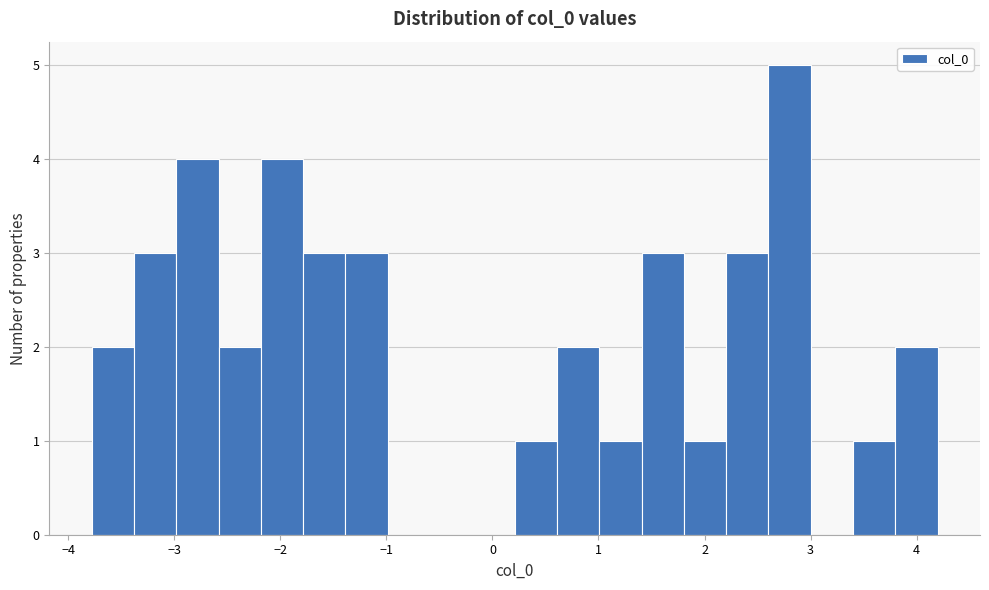

Read against the x-axis, roughly where is the centre of the tallest bar?

2.8